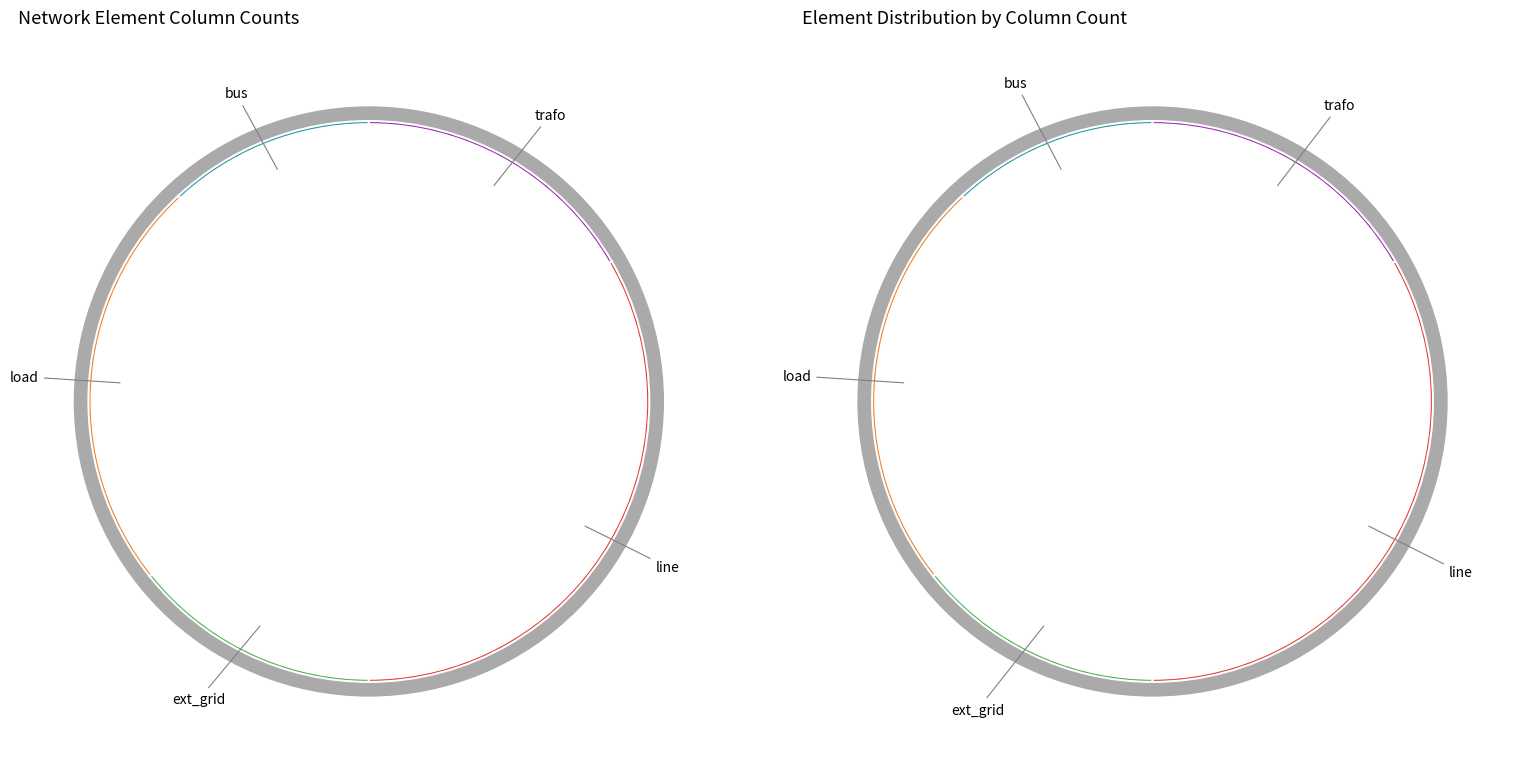

What is the change in value from bus to line?

+9